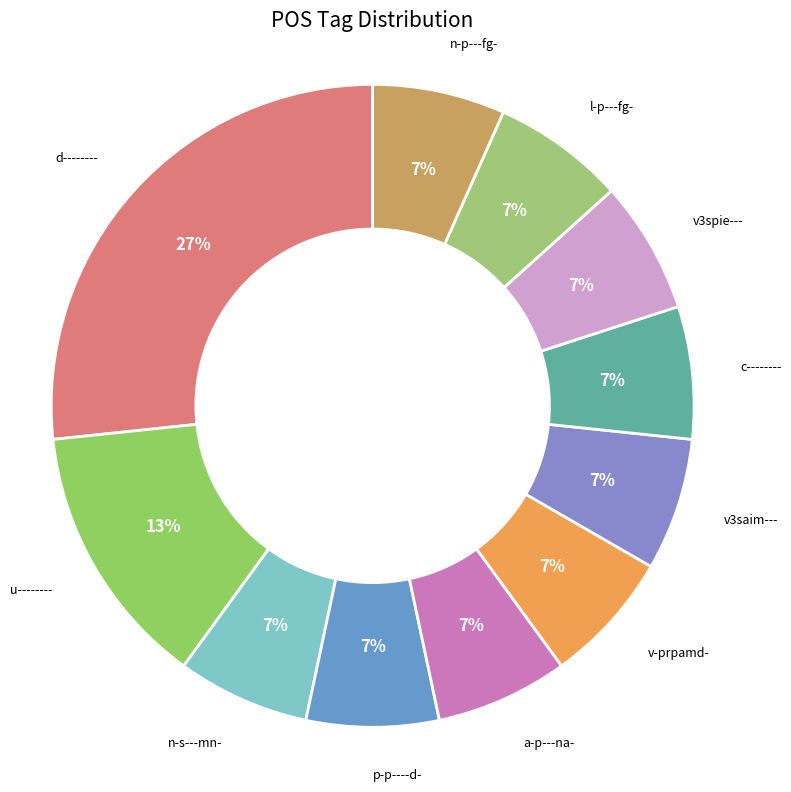

What is the largest slice in the pie chart?

d--------